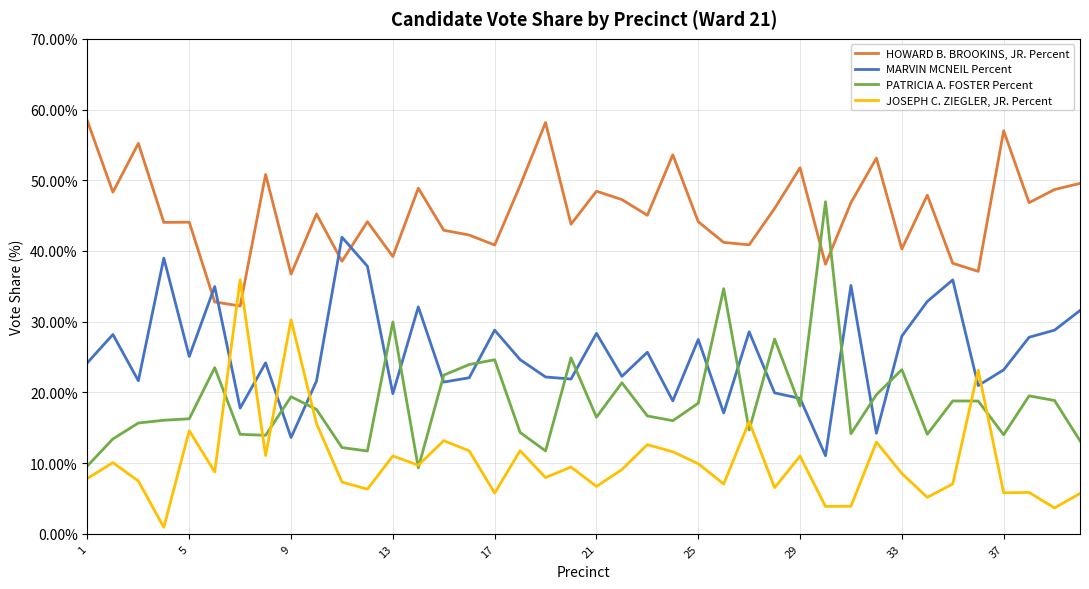

List the series in order of their overall mean, lowest first.

JOSEPH C. ZIEGLER, JR. Percent, PATRICIA A. FOSTER Percent, MARVIN MCNEIL Percent, HOWARD B. BROOKINS, JR. Percent